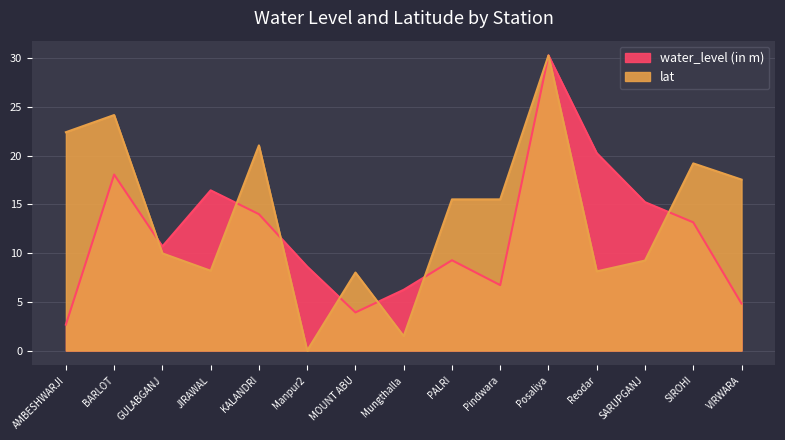

What is the sum of the lat values at VIRWARA and BARLOT?

41.7